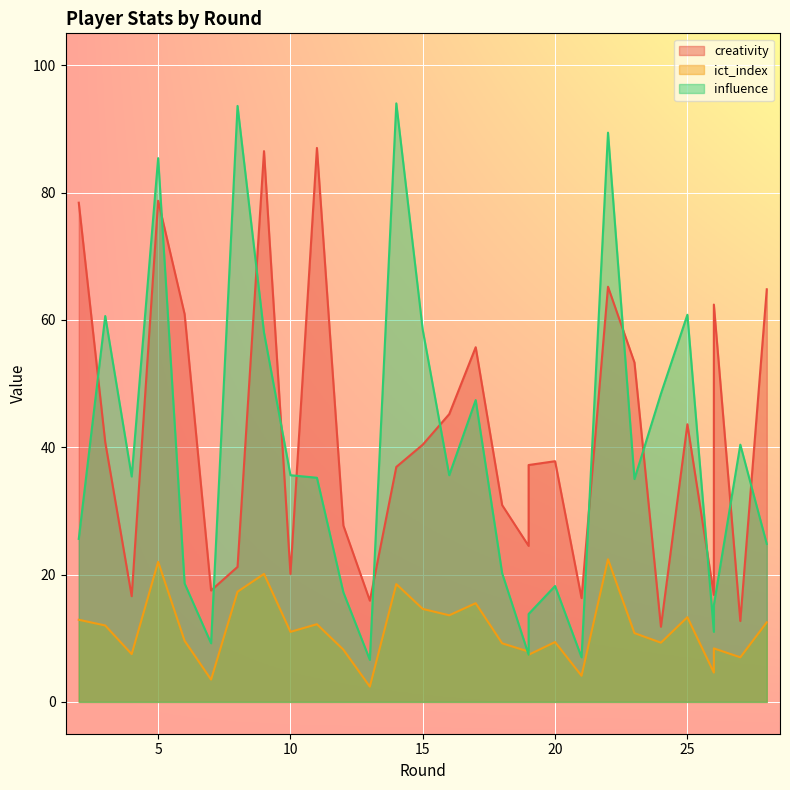

At which category does creativity reach its first local peak?

5